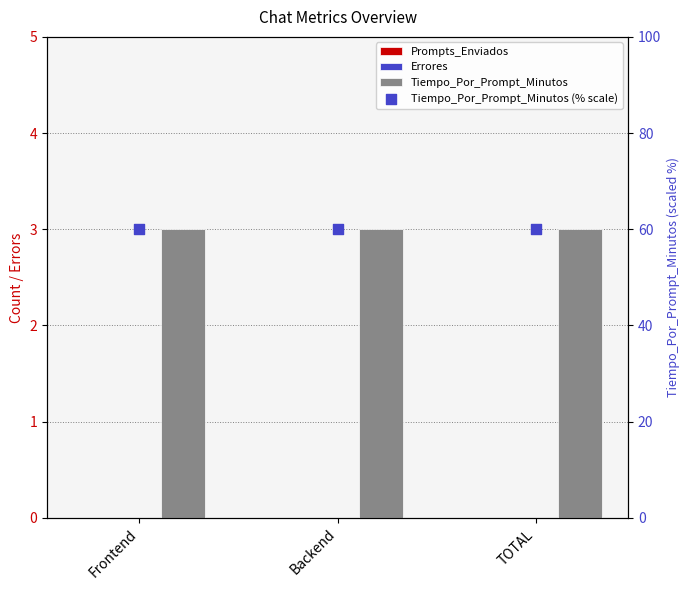

What is the total value across all series at TOTAL?

63